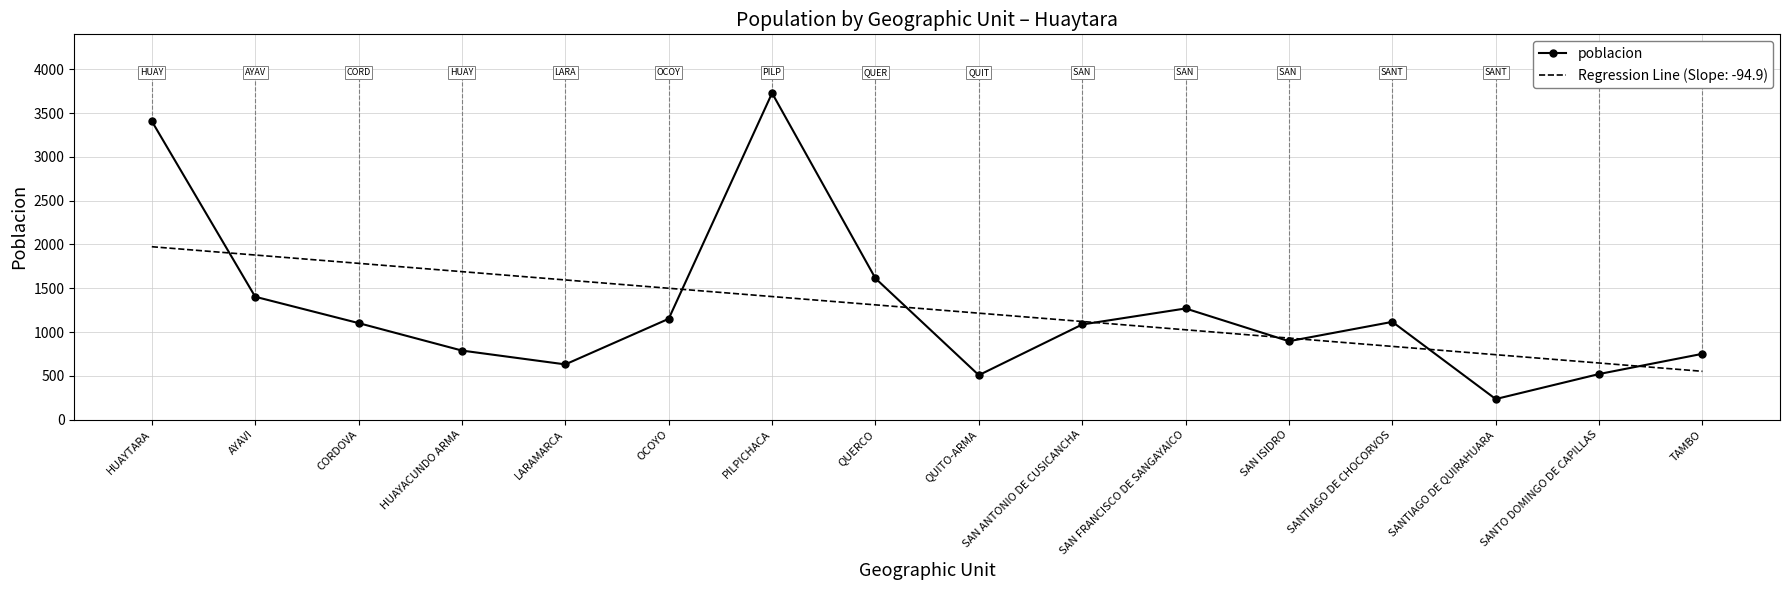

Is it true that poblacion equals 90.0 at SANTIAGO DE QUIRAHUARA?

False